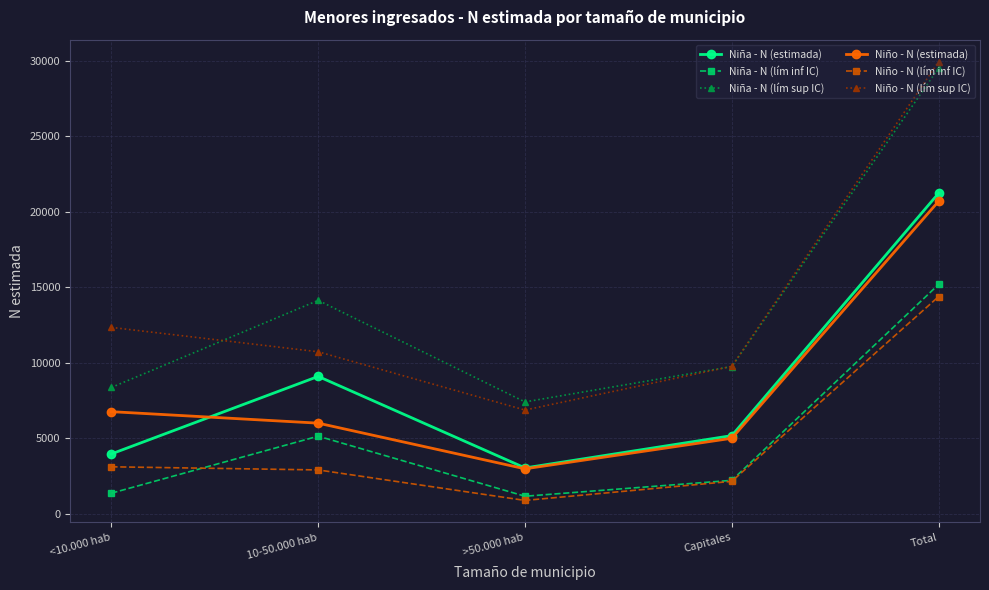

What is the spread (max minus min) of values at Total?

15568